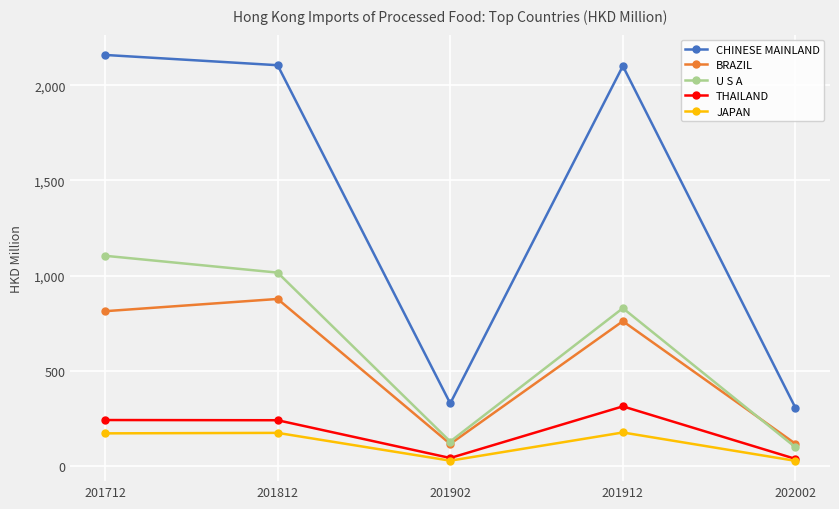

How many categories are shown in the chart?

5